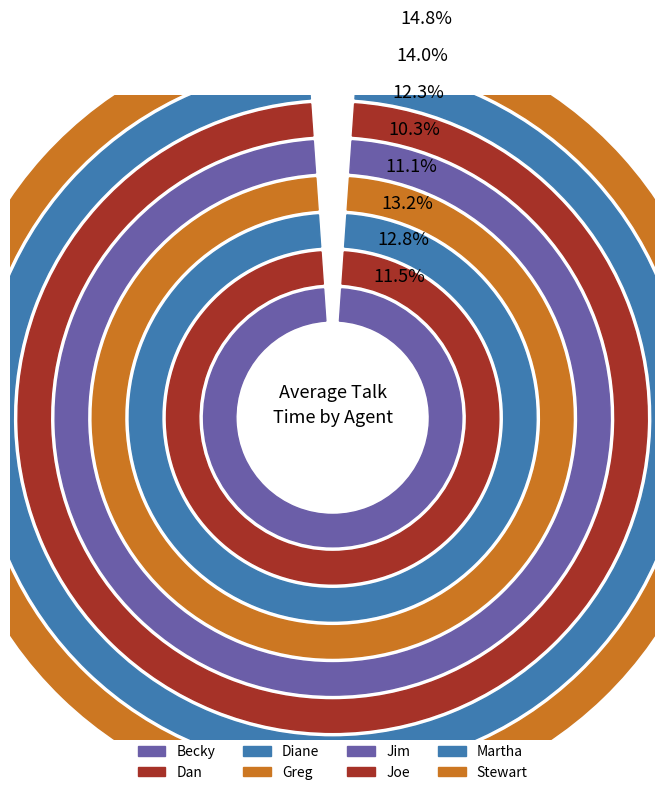

What percentage is the Joe slice, to the nearest percent?

12%